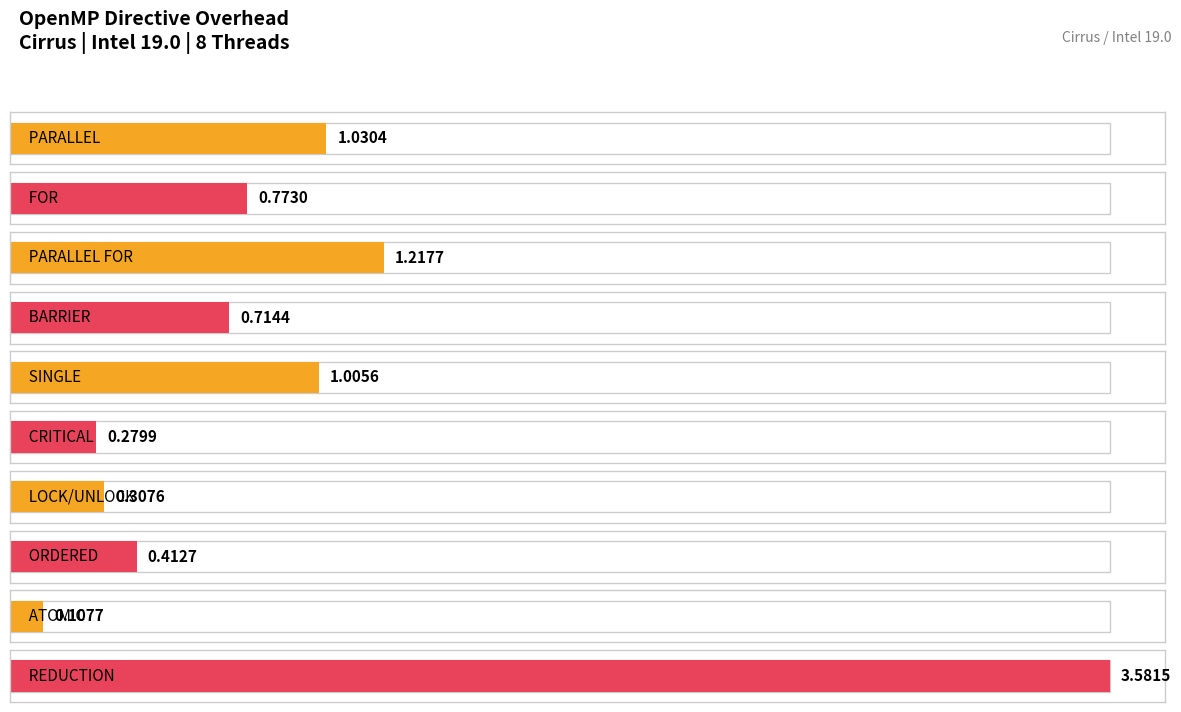

What is the value of the 3rd bar from the left?

1.2